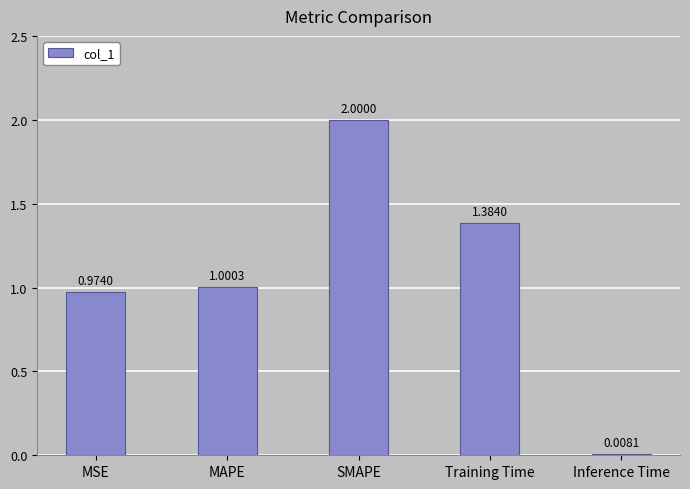

Rank the categories by value from lowest to highest.

Inference Time, MSE, MAPE, Training Time, SMAPE